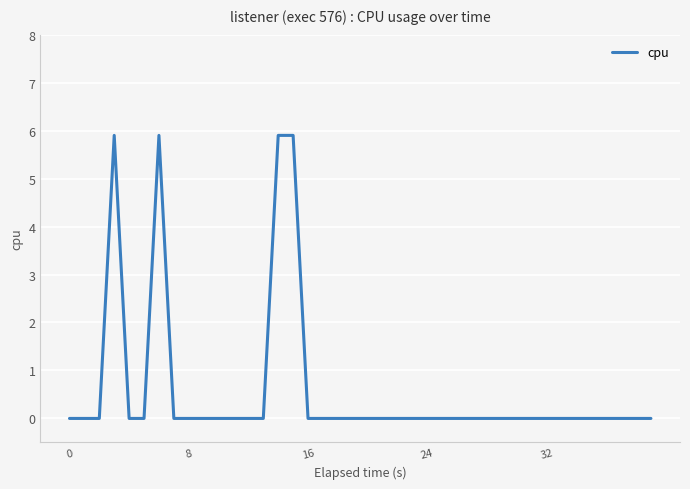

How many lines are shown in the chart?

1